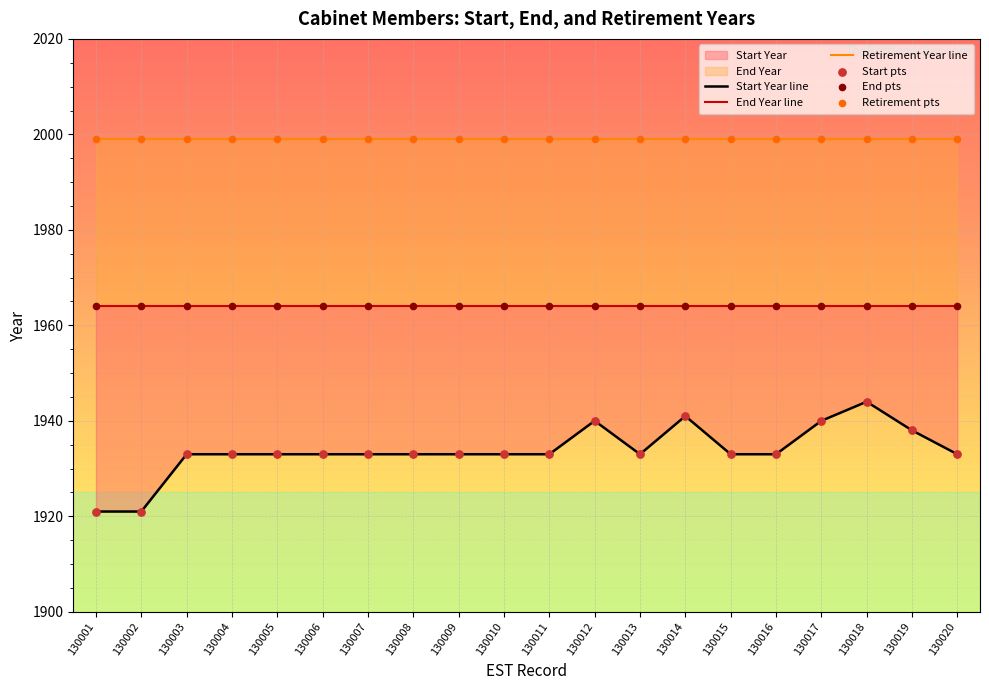

Which series contains the highest Y value?

Retirement Year line